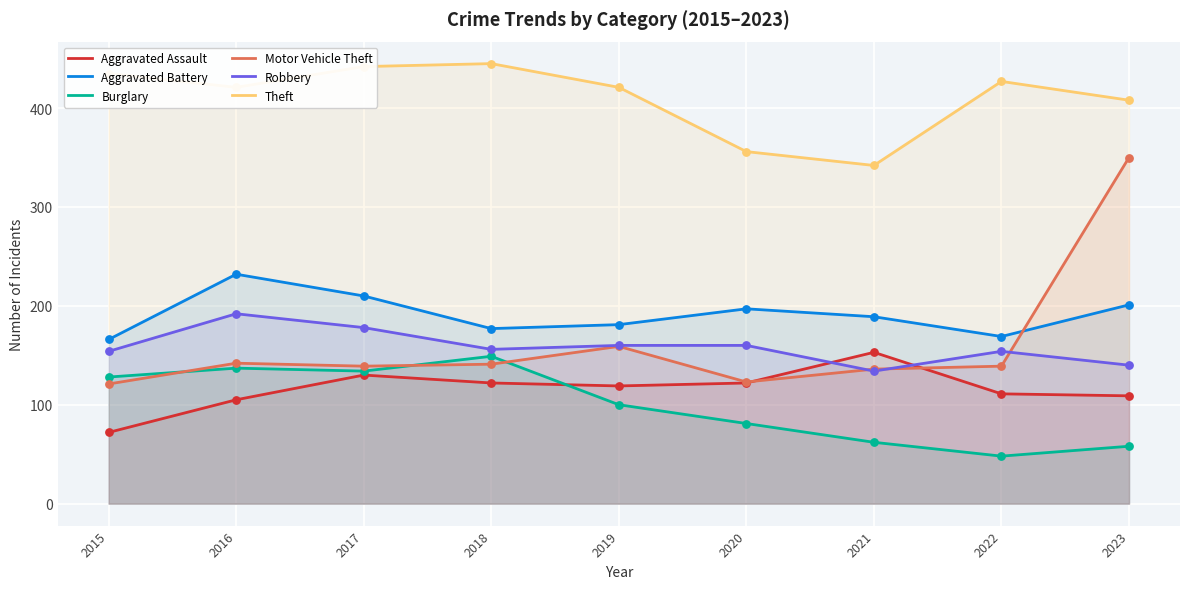

Which series has the largest total across all categories?

Theft